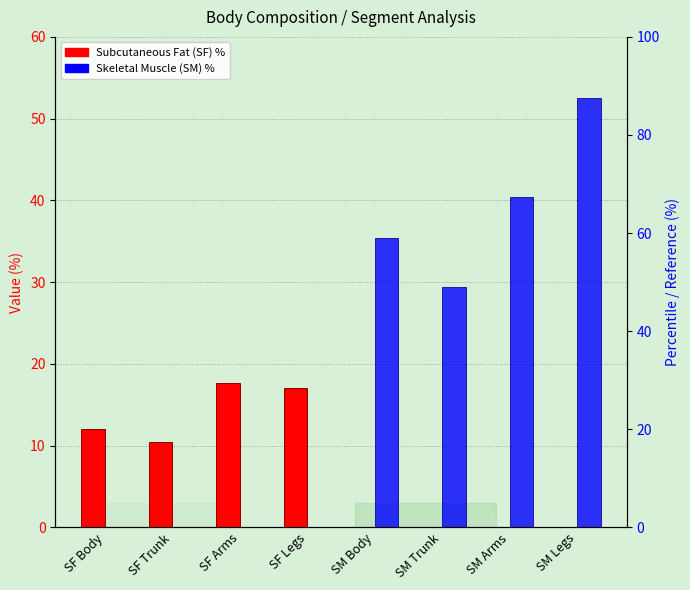

How many data points in Subcutaneous Fat (SF) % are above 10?

4